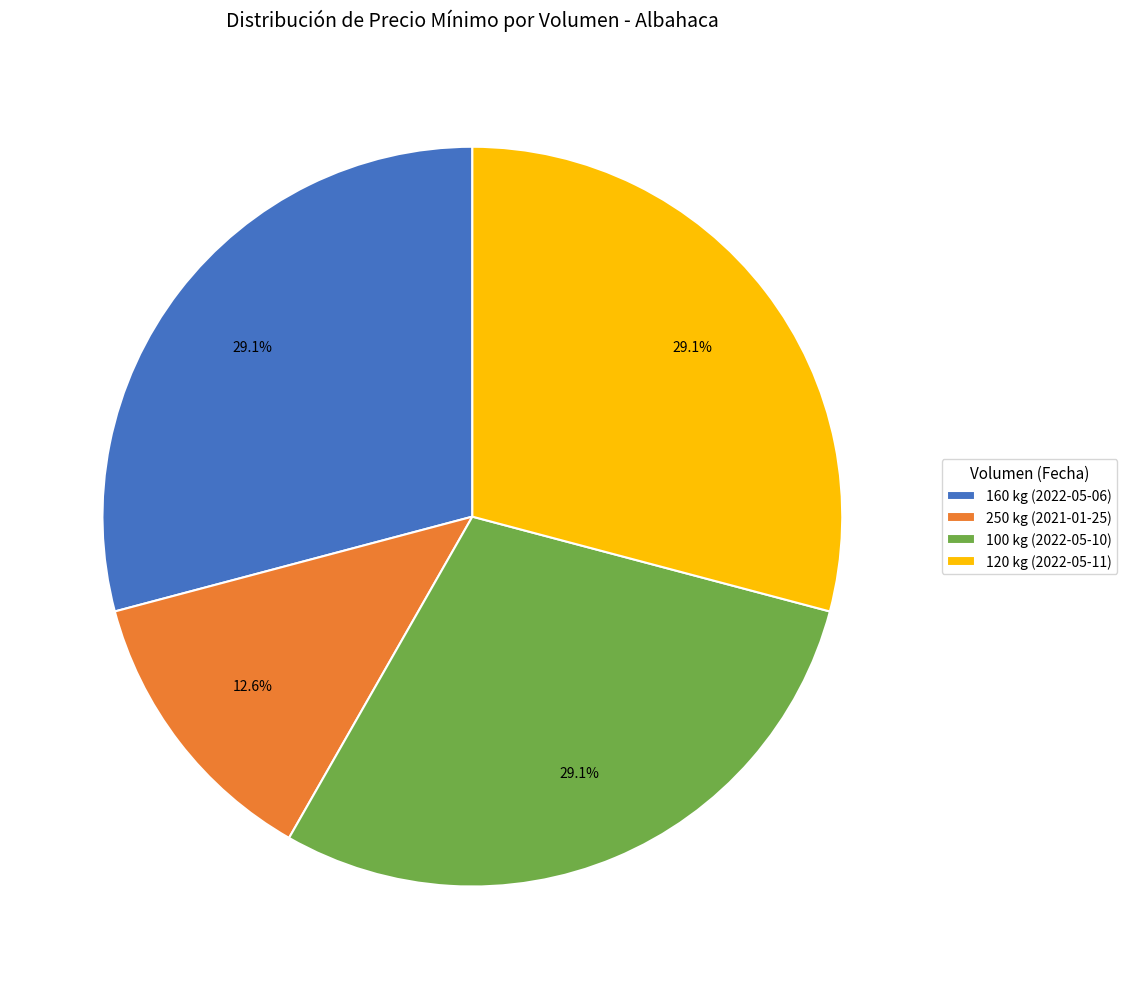

The 160 kg (2022-05-06) slice represents 29% of the pie. True or false?

True